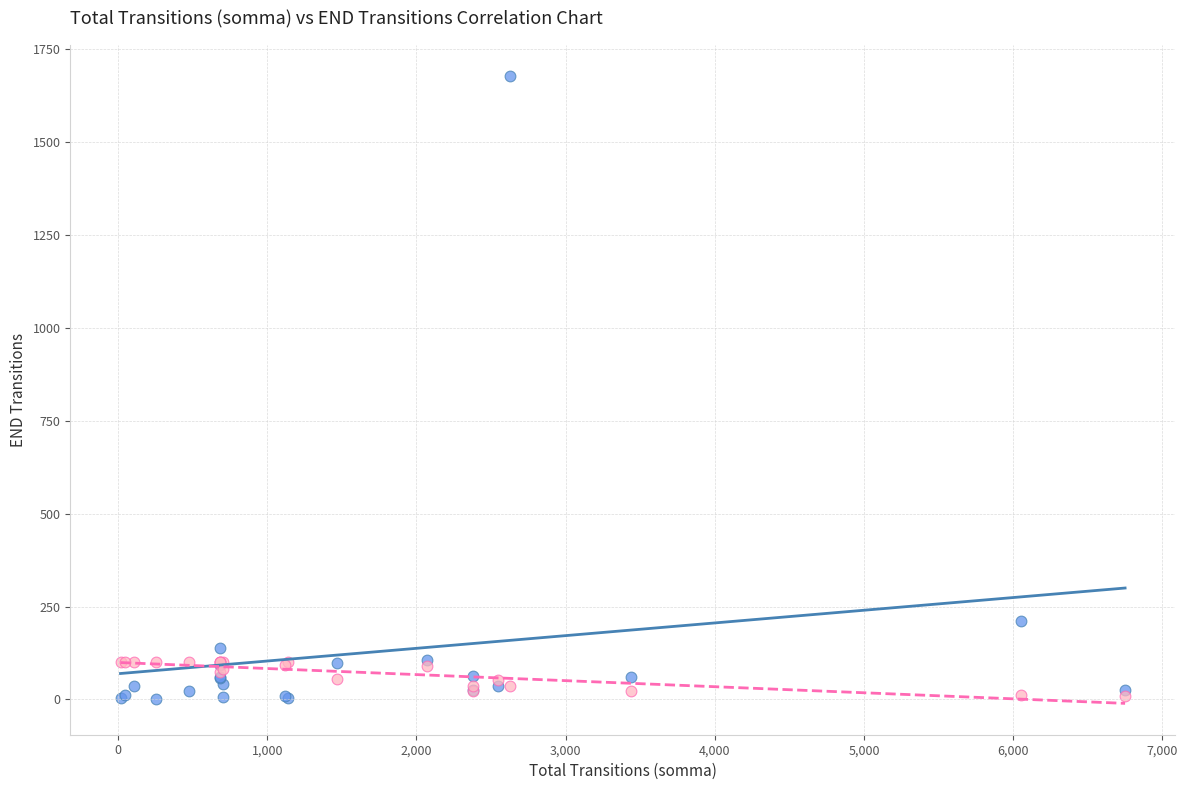

Across all series, what Y value is closest to 838?

212.0